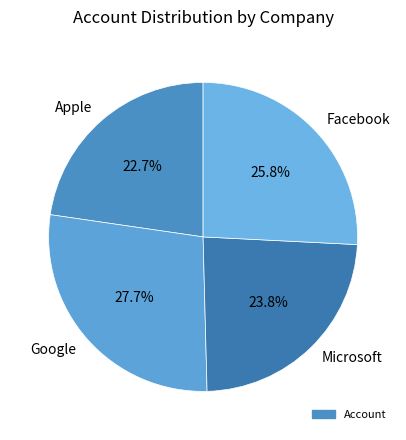

Does any single category account for the majority?

No